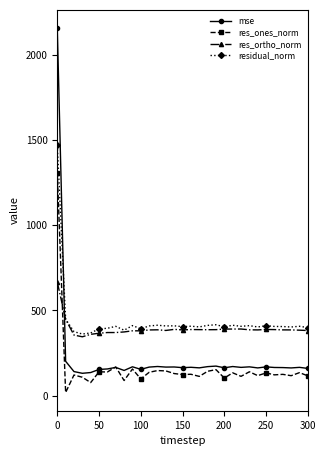

True or false: res_ortho_norm has more than 1 points higher than both neighbors.

True